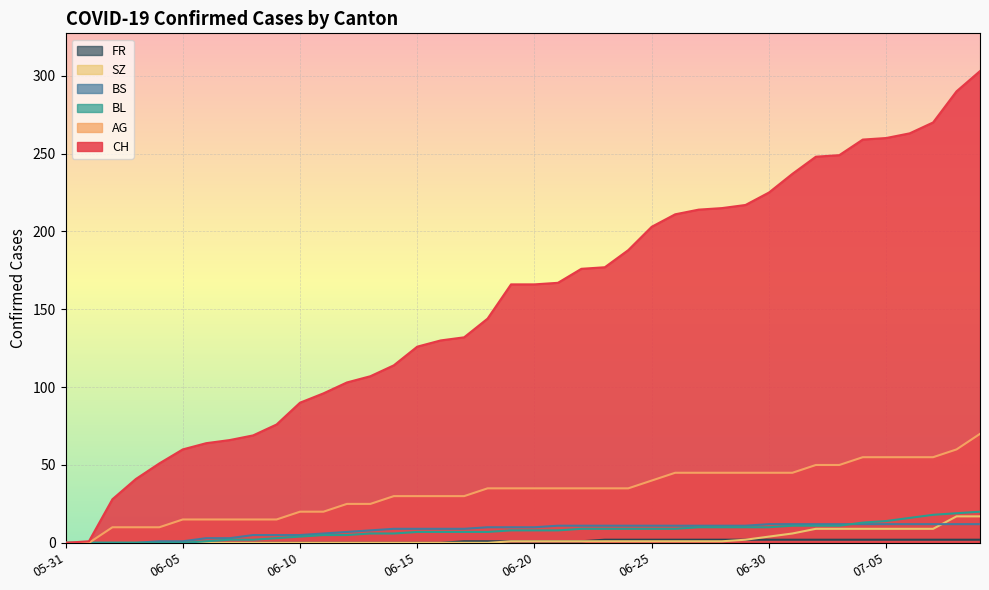

True or false: AG and BL cross at least once.

False